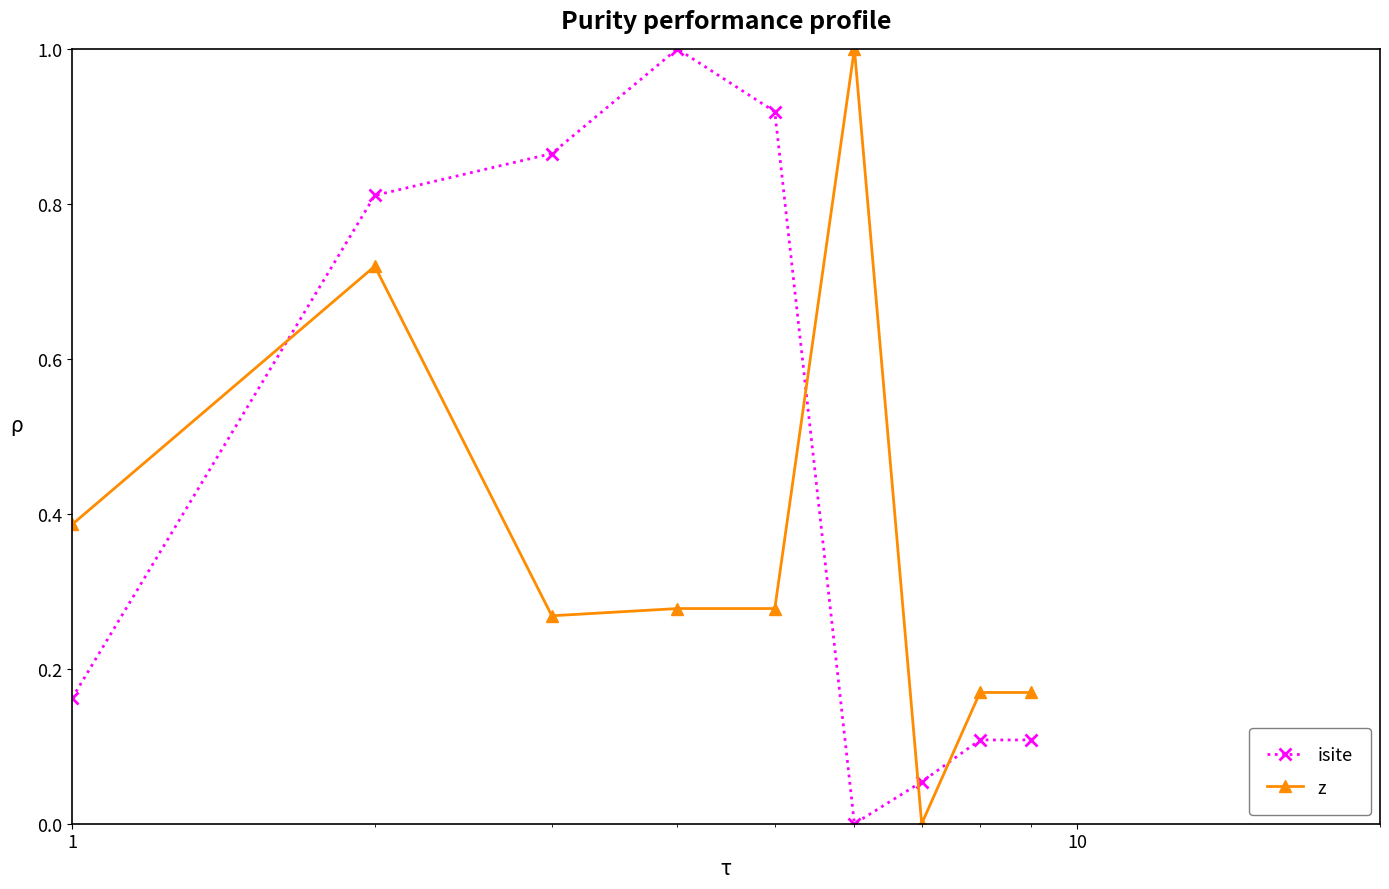

What is the greatest value displayed?

1.0